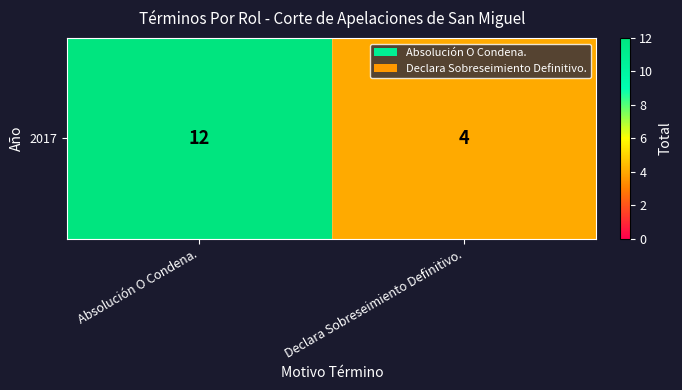

What is the difference between the values at Absolución O Condena. and Declara Sobreseimiento Definitivo.?

8